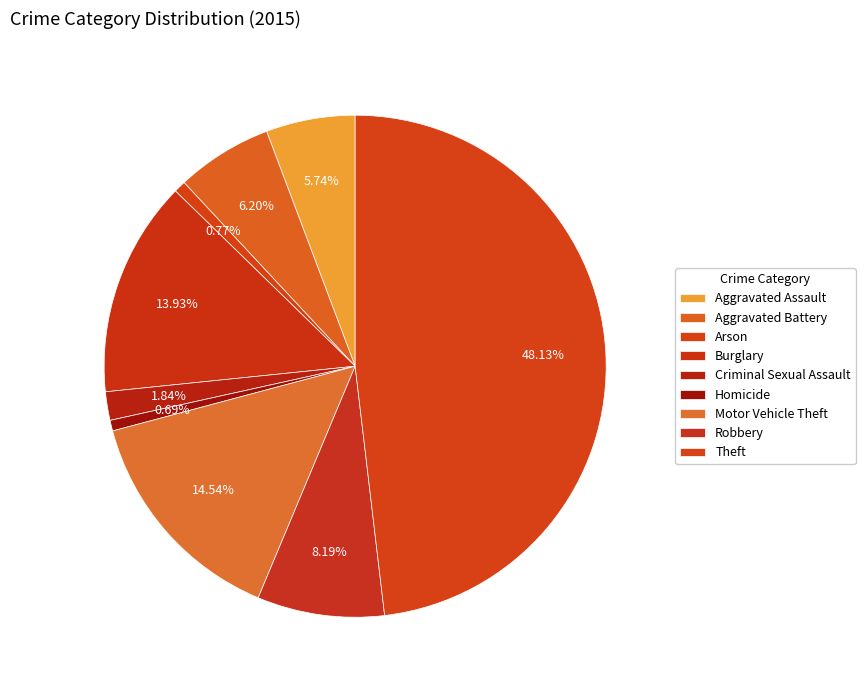

Count the number of slices in the pie.

9